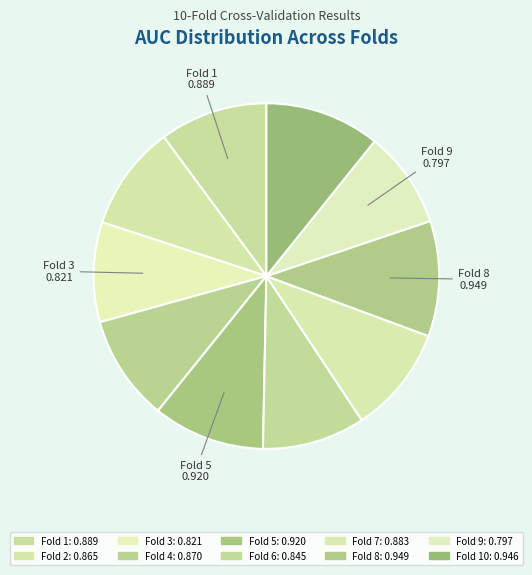

Count the number of slices in the pie.

10